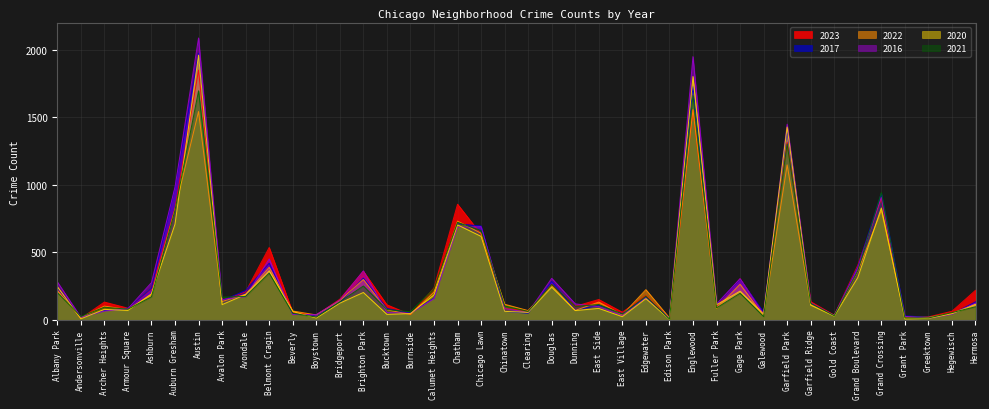

The 2016 series shows 83 at Armour Square. True or false?

True